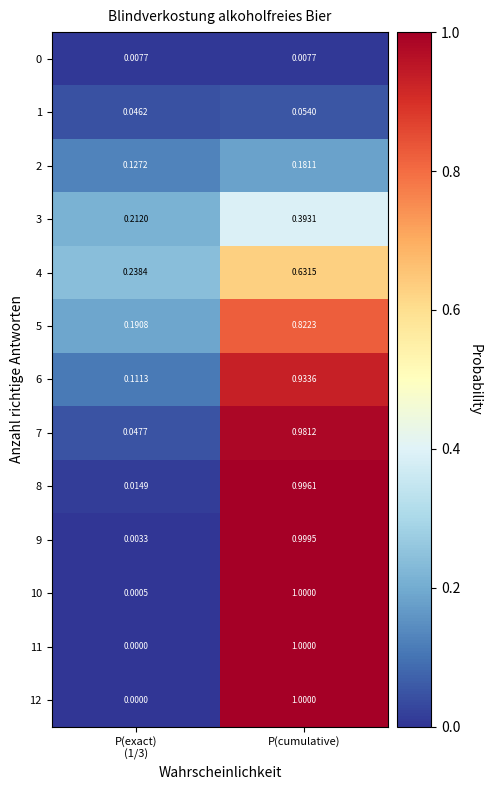

At which category is the sum across all series the highest?

P(cumulative)